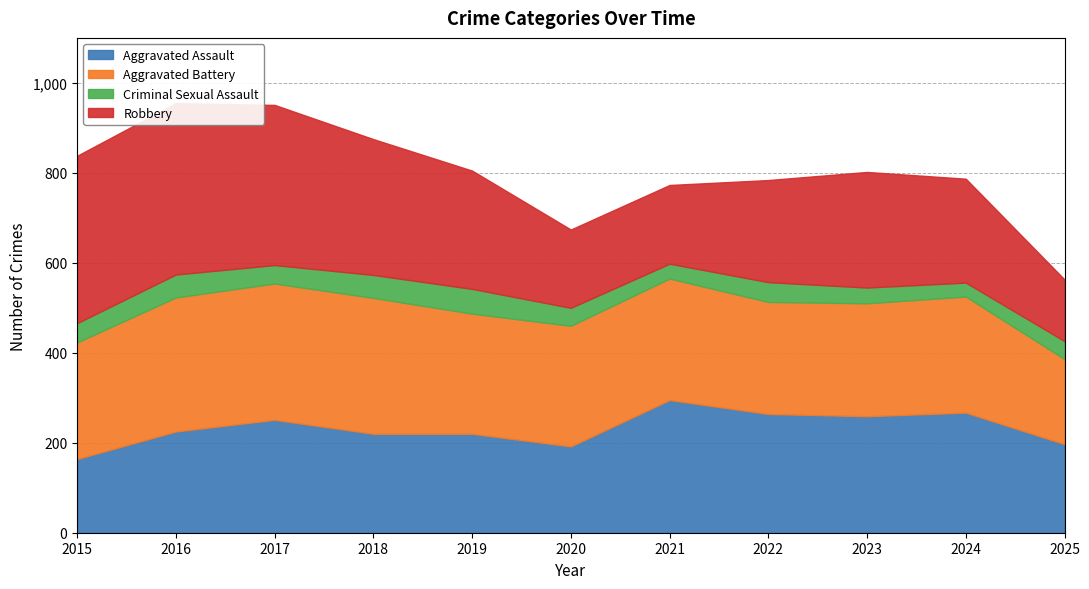

How many lines are shown in the chart?

4